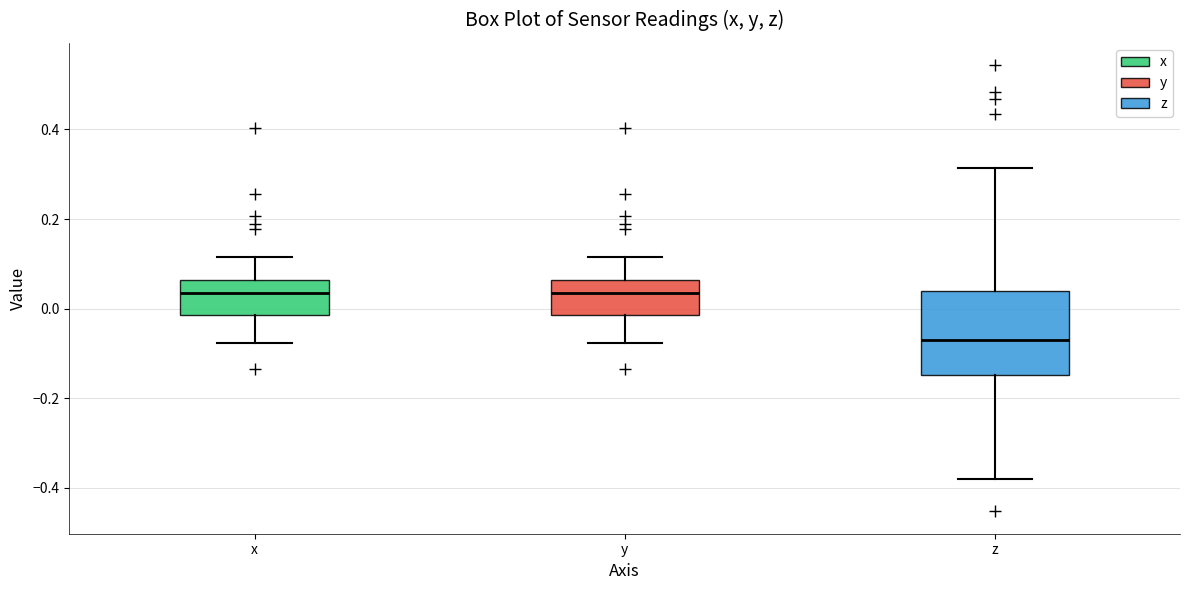

Which box is the tallest, from its lower edge to its upper edge?

z